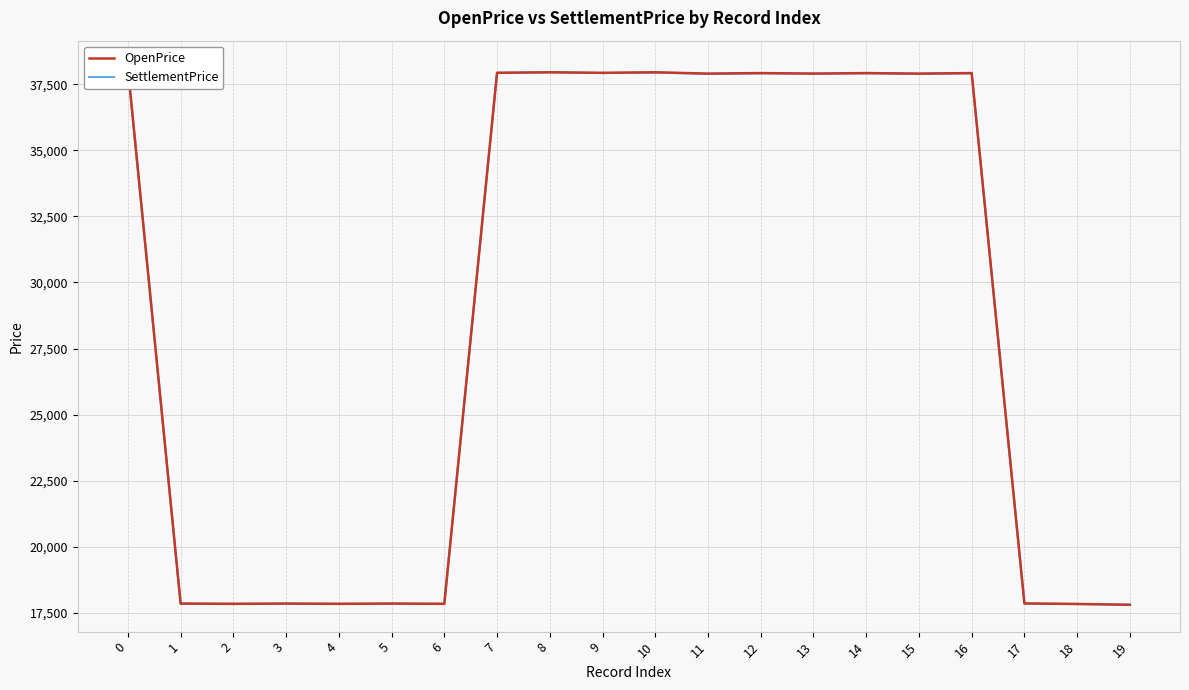

At how many categories does at least one series exceed 30804?

11